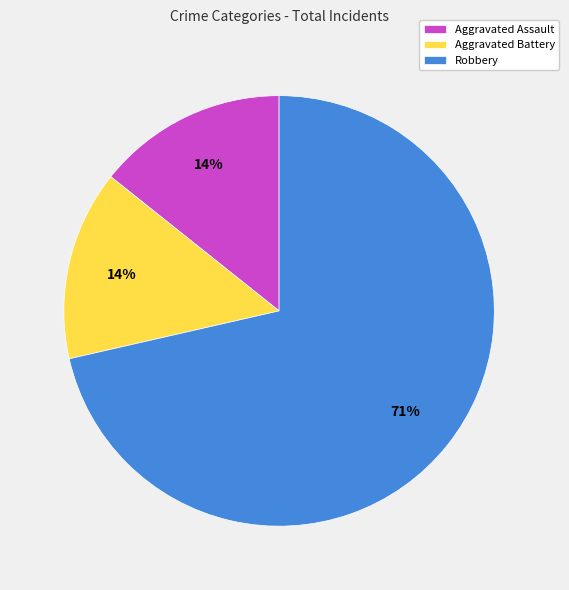

The Robbery slice represents 71% of the pie. True or false?

True